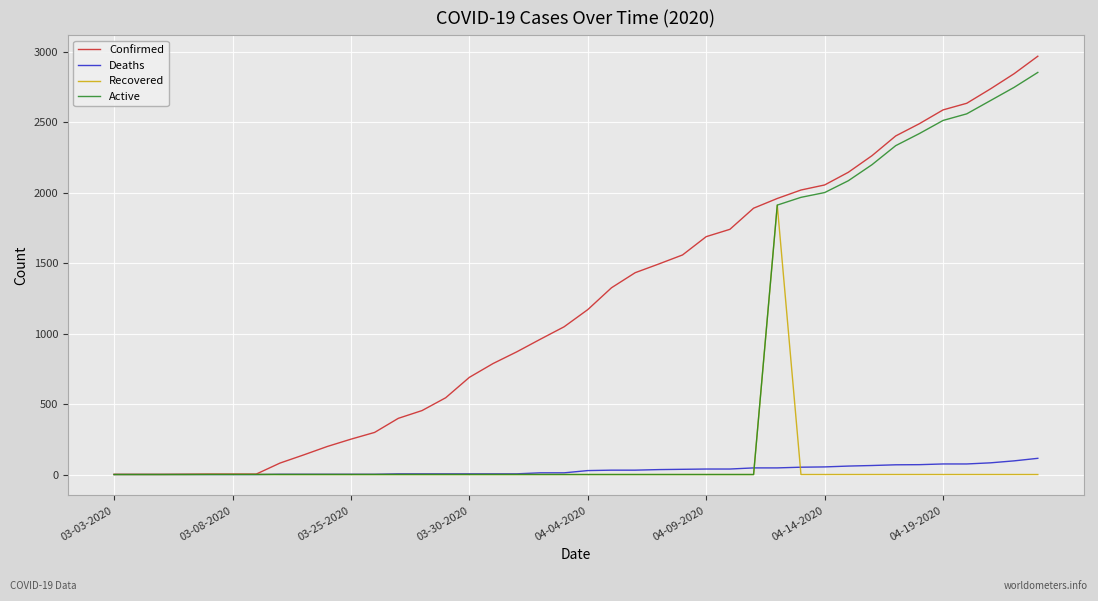

Which series has the largest range (max minus min)?

Confirmed